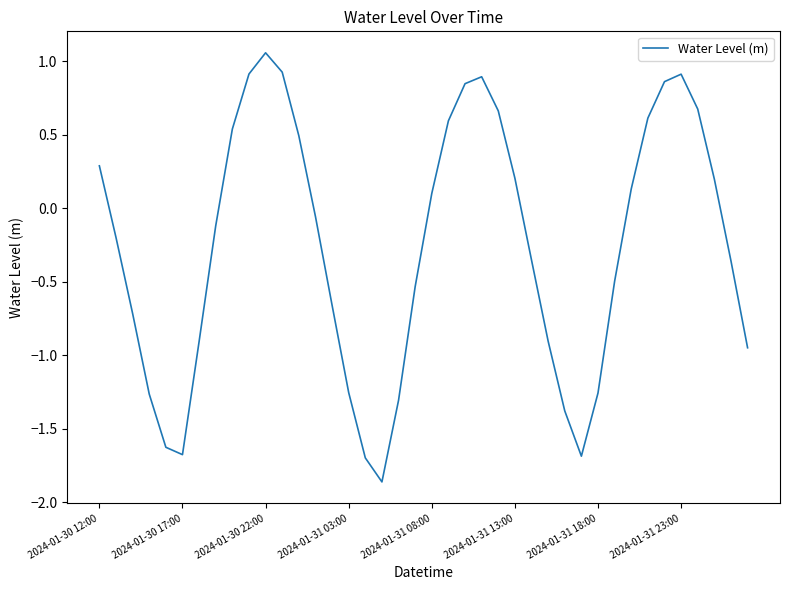

What is the difference between the maximum and minimum values?

2.9